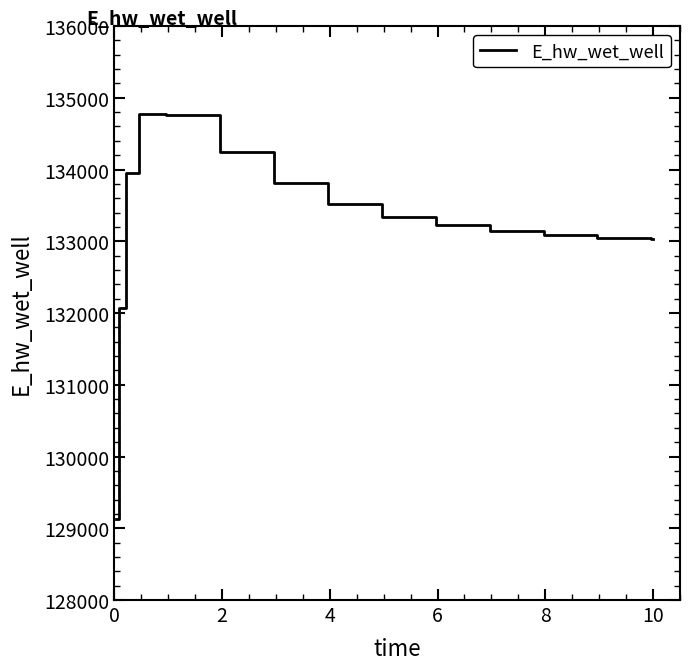

What is the smallest value displayed?

129122.9